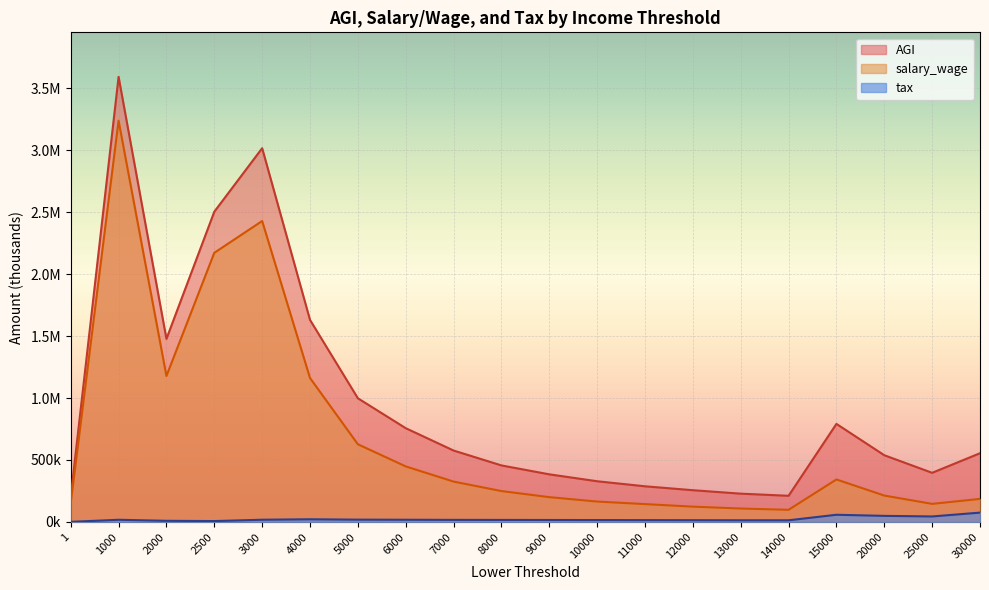

The value of tax at 15000 is 86324. True or false?

False